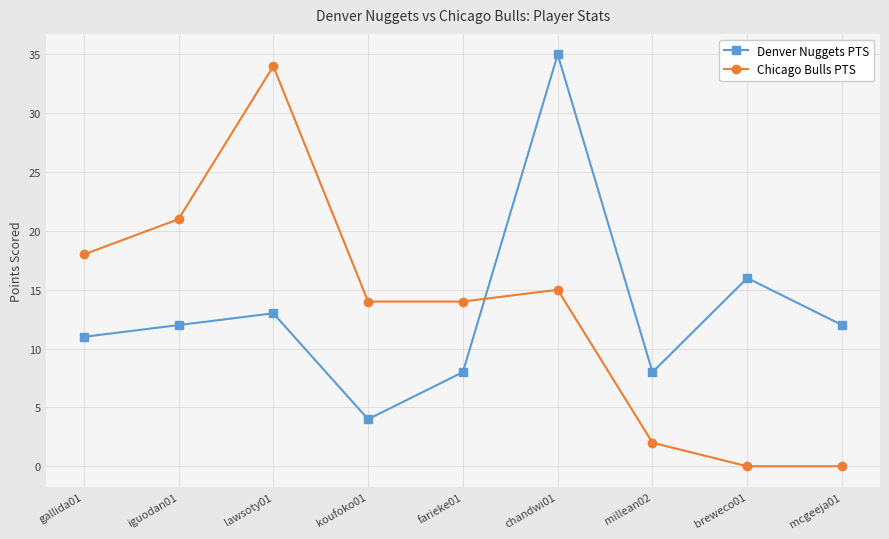

The value of Chicago Bulls PTS at farieke01 is 14. True or false?

True